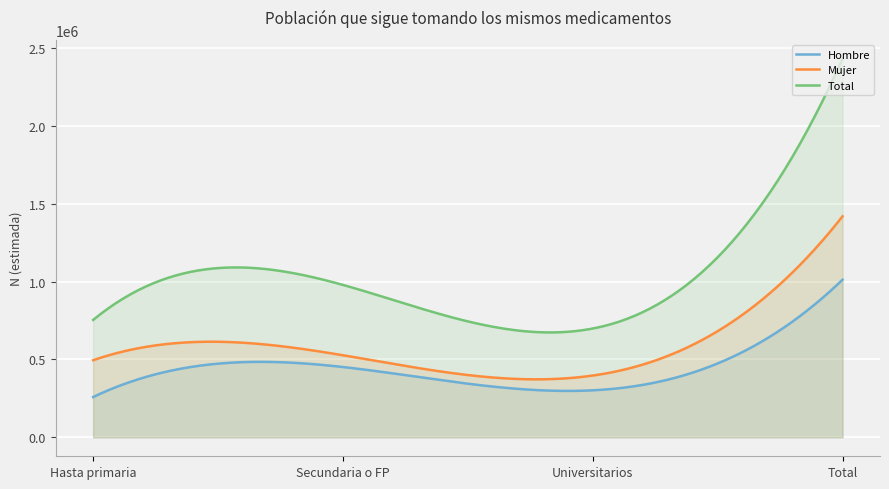

True or false: Mujer has a value of 495325 at Hasta primaria.

True